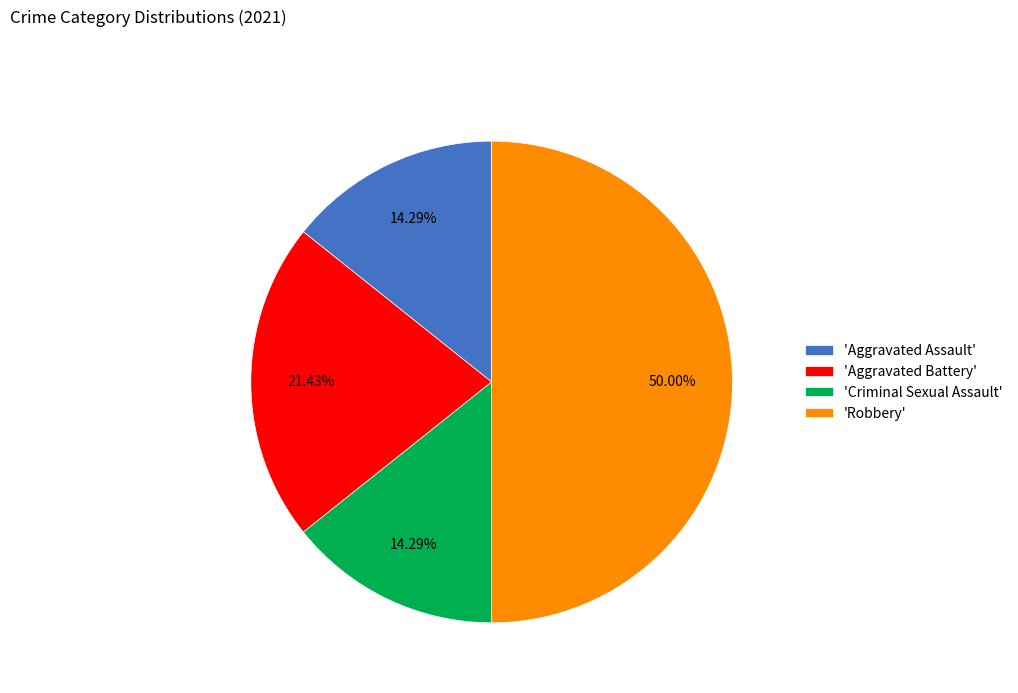

Between 'Aggravated Assault' and 'Aggravated Battery', which is larger?

'Aggravated Battery'